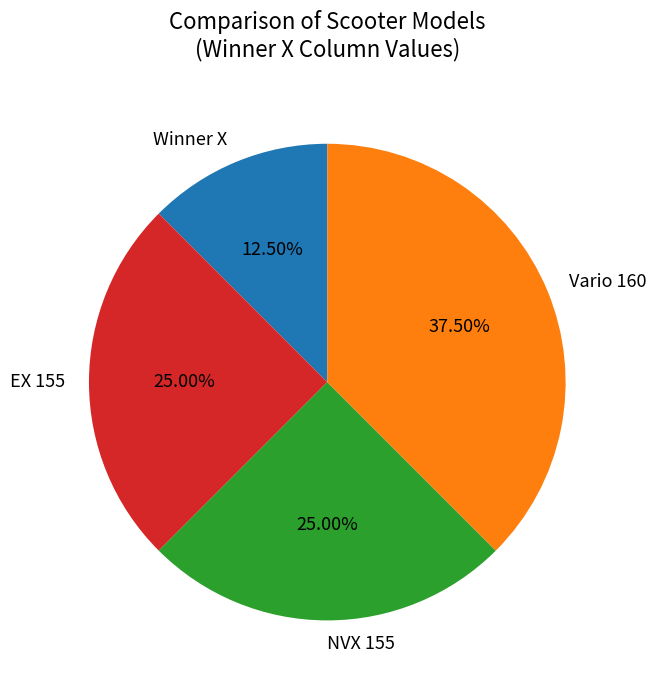

Do Winner X and EX 155 together represent more than half of the pie?

No